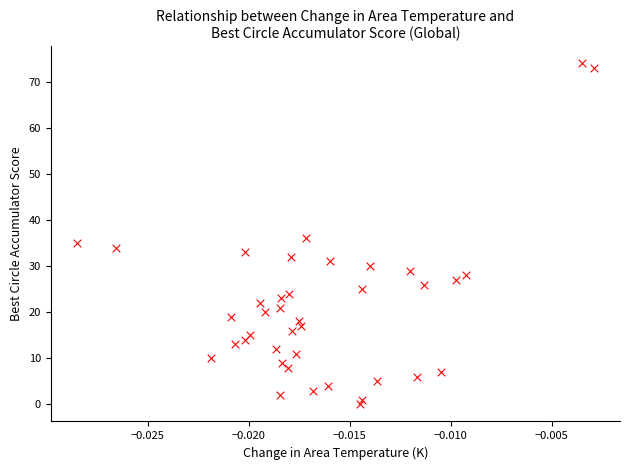

What Y value in the scatter plot is closest to 37?

36